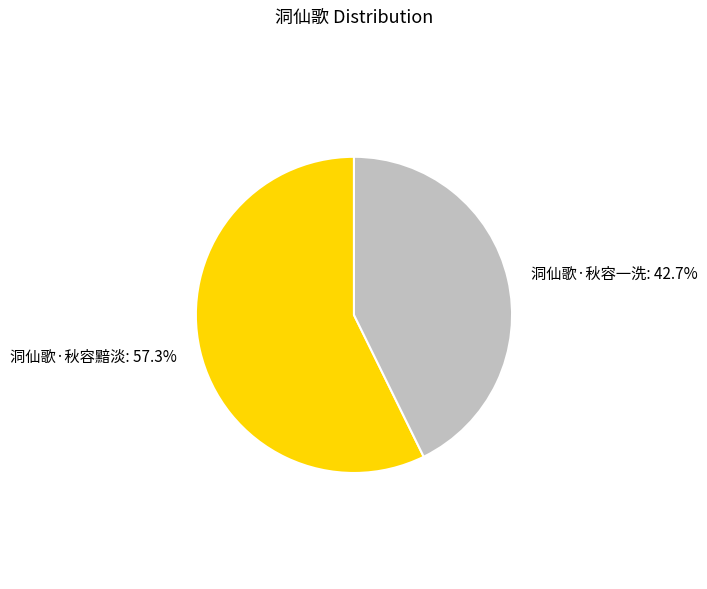

Between 洞仙歌·秋容黯淡 and 洞仙歌·秋容一洗, which is larger?

洞仙歌·秋容黯淡